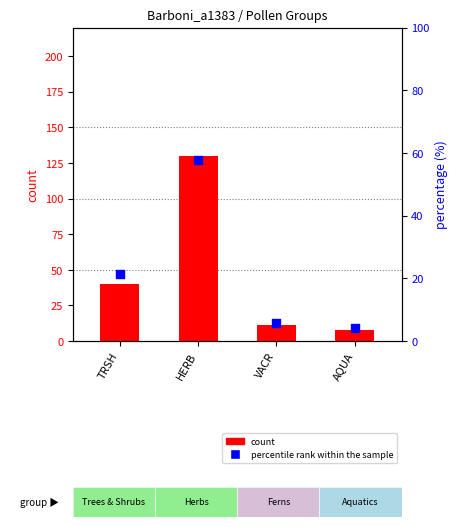

Which series contains the highest Y value?

count